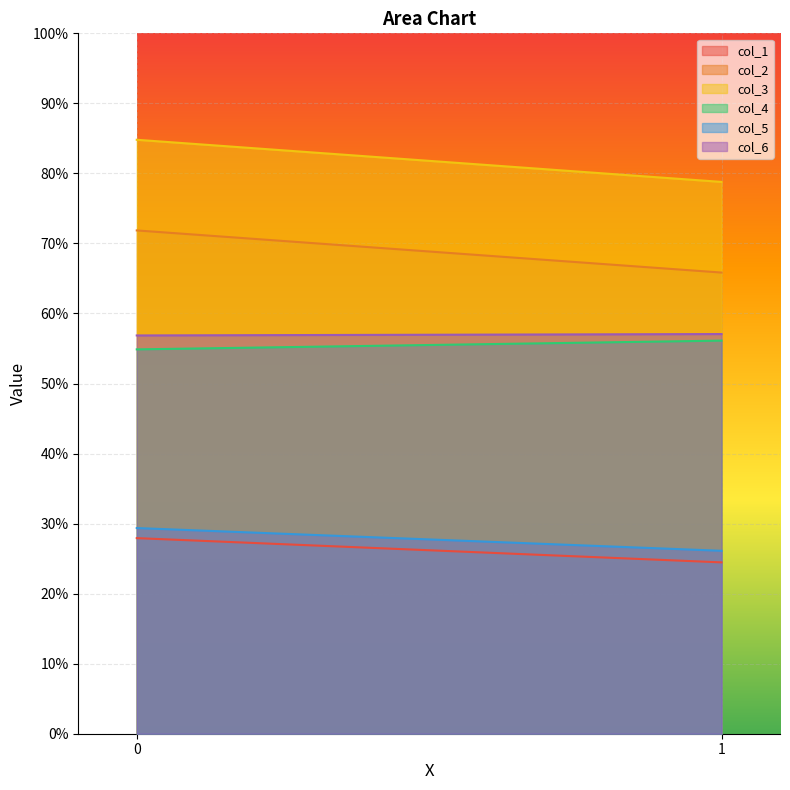

What are all the series names shown in the legend?

col_1, col_2, col_3, col_4, col_5, col_6